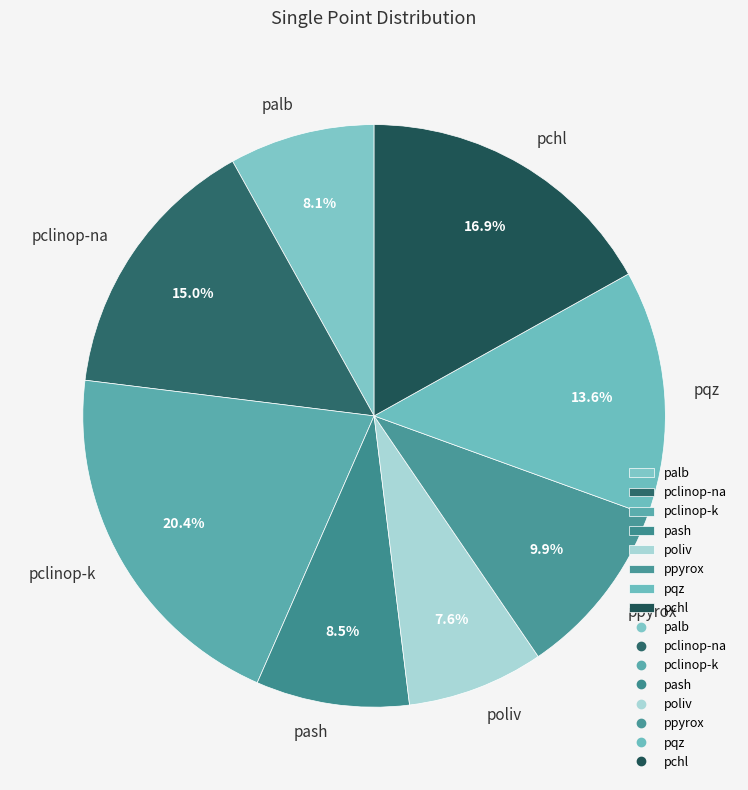

What percentage is NOT represented by pash?

91.5%